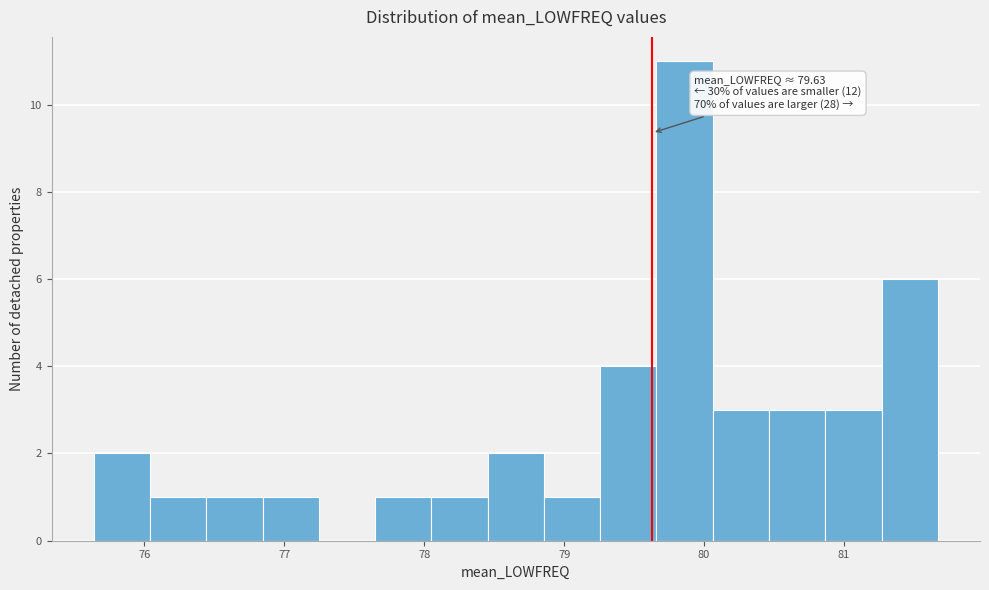

Over which range of the x-axis is the bar tallest?

79.7 to 80.1